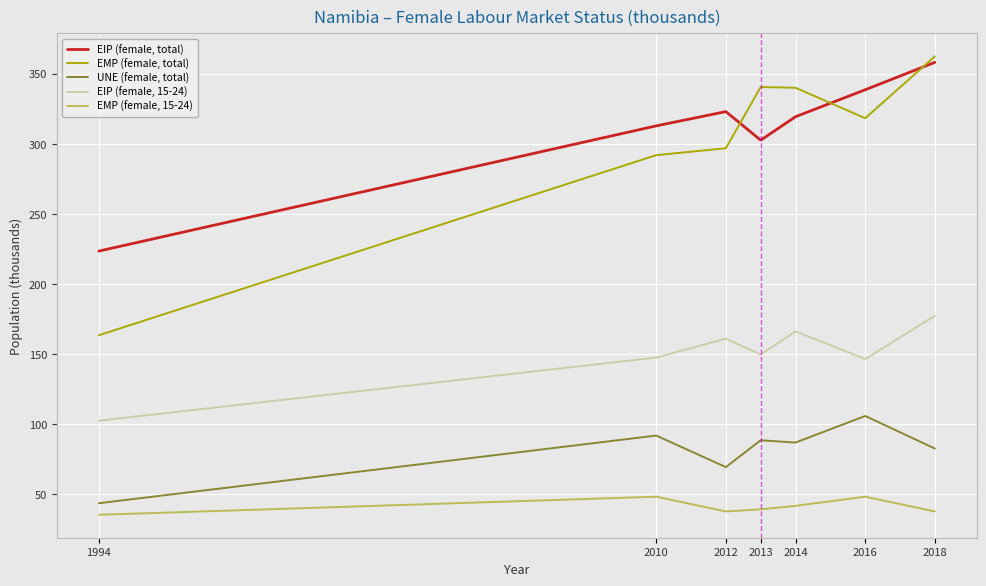

What are all the series names shown in the legend?

EIP (female, total), EMP (female, total), UNE (female, total), EIP (female, 15-24), EMP (female, 15-24)